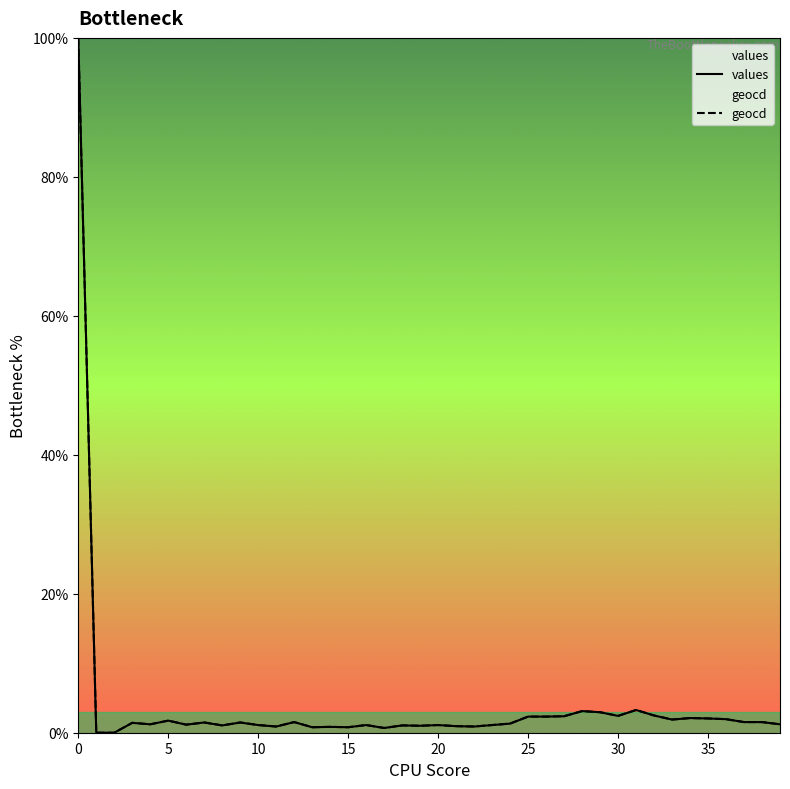

Read the geocd value at 9.

1.5